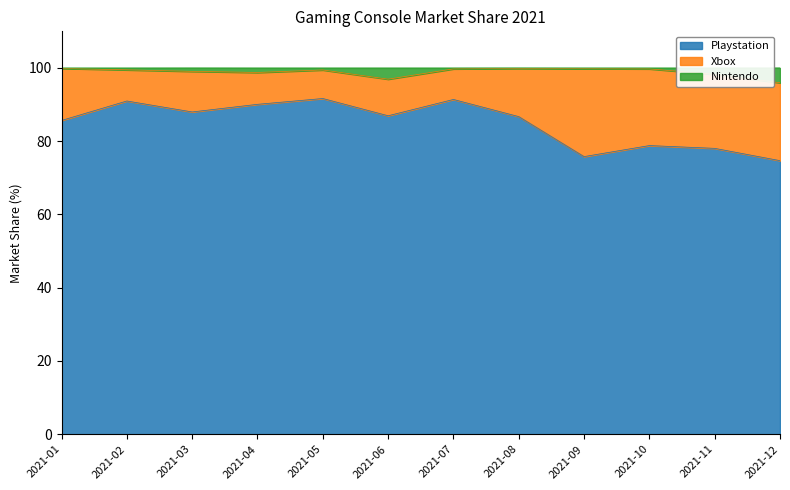

What value does the Playstation series have at 2021-09?

75.8